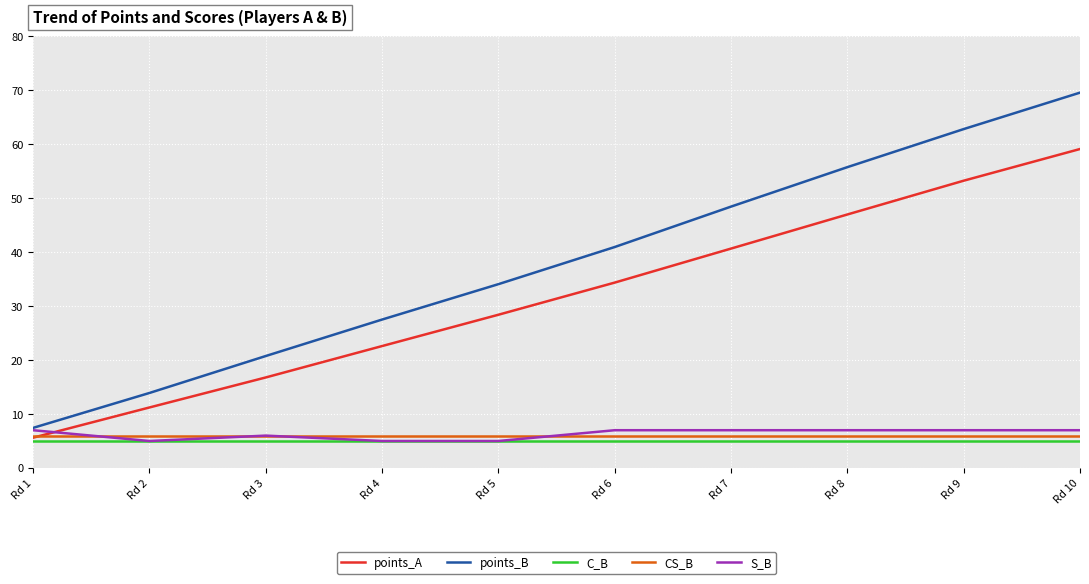

What are all the series names shown in the legend?

points_A, points_B, C_B, CS_B, S_B